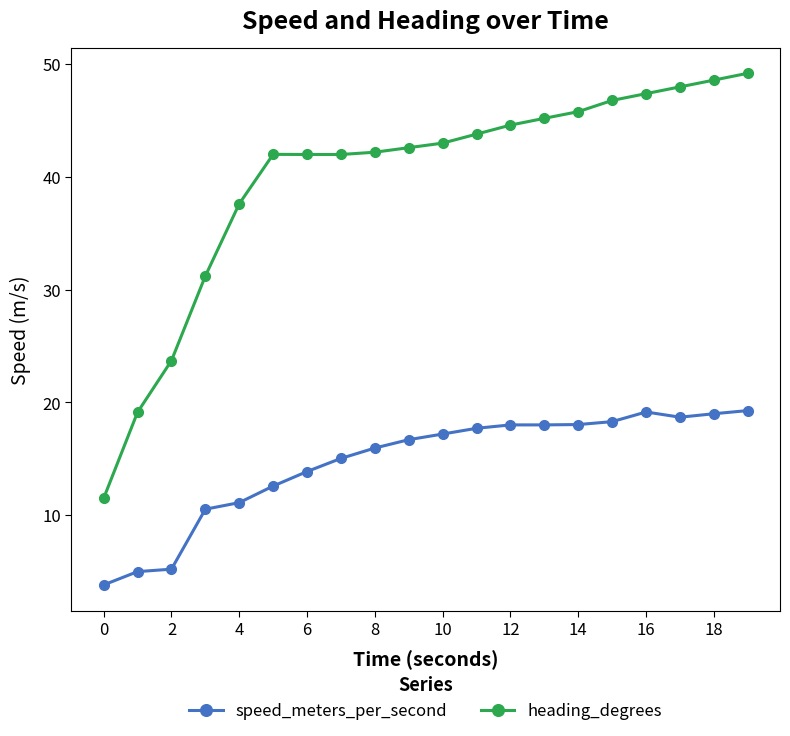

What is the average value of the heading_degrees series?

39.8